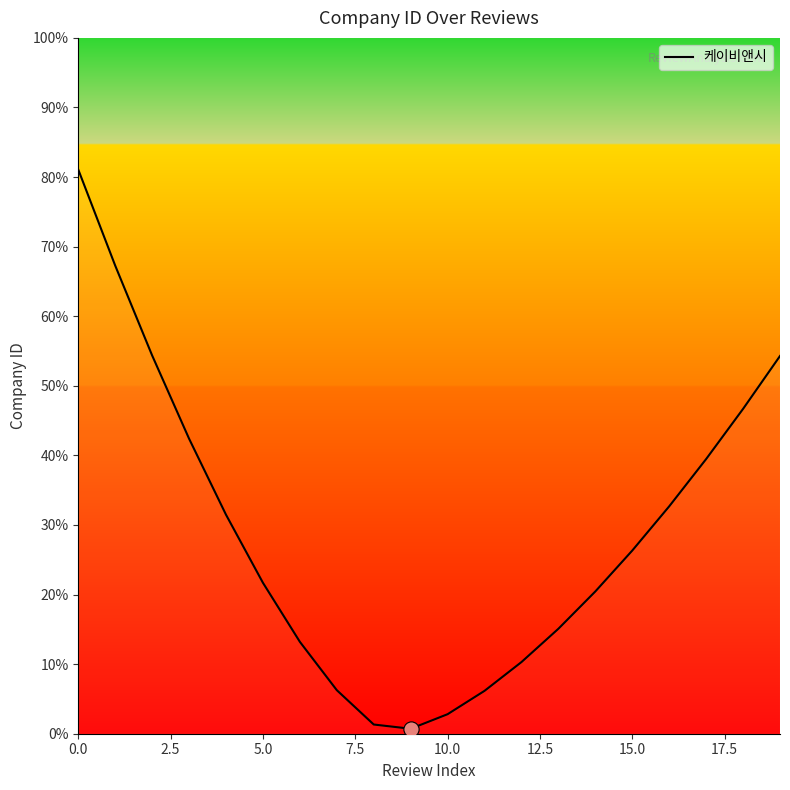

Is this an area chart (filled region under the line)?

Yes